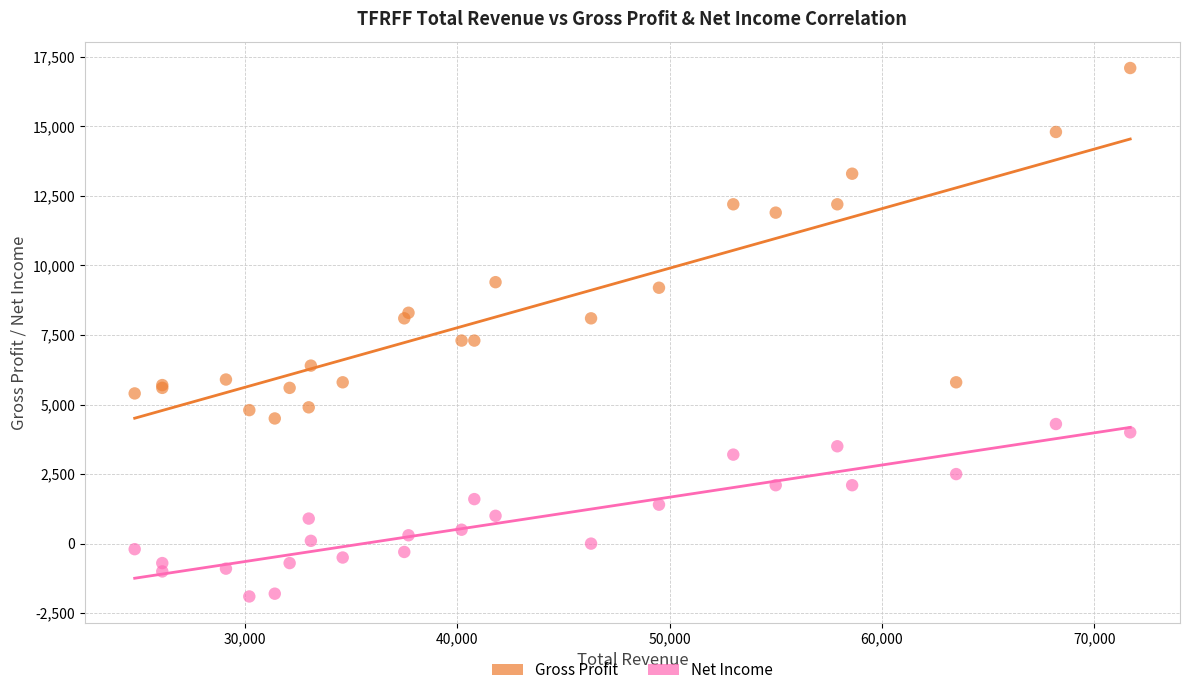

What are all the series names shown in the legend?

Gross Profit, Net Income